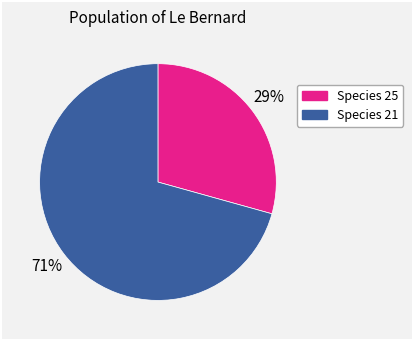

To the nearest percent, what is the average slice percentage?

50%